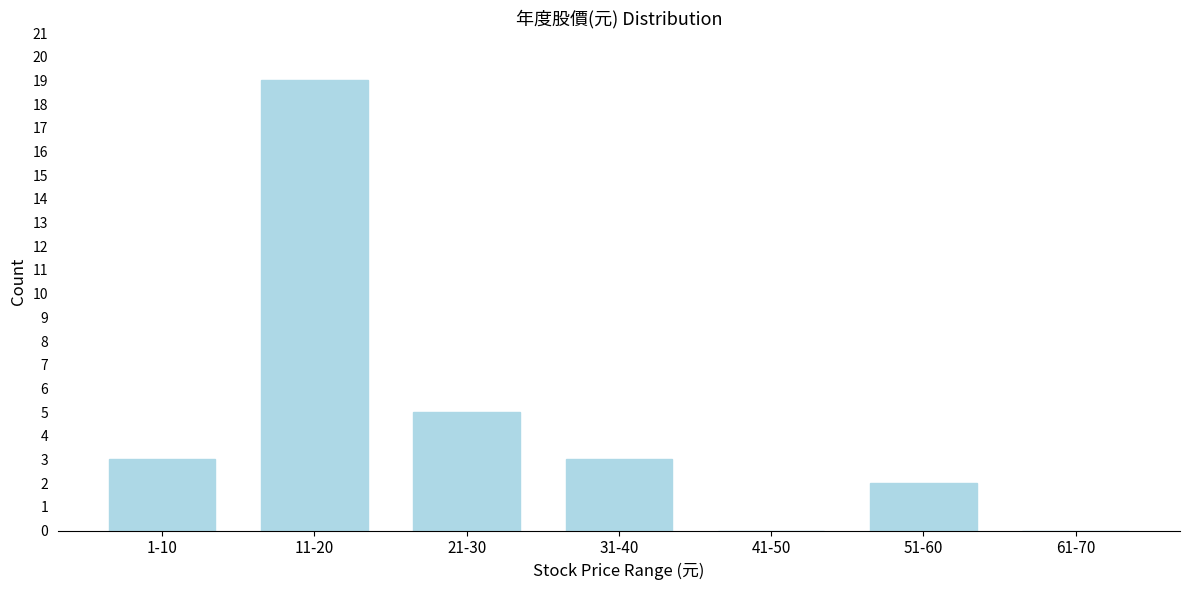

Reading left to right, what are all the values shown in this chart?

1-10=3	11-20=19	21-30=5	31-40=3	41-50=0	51-60=2	61-70=0